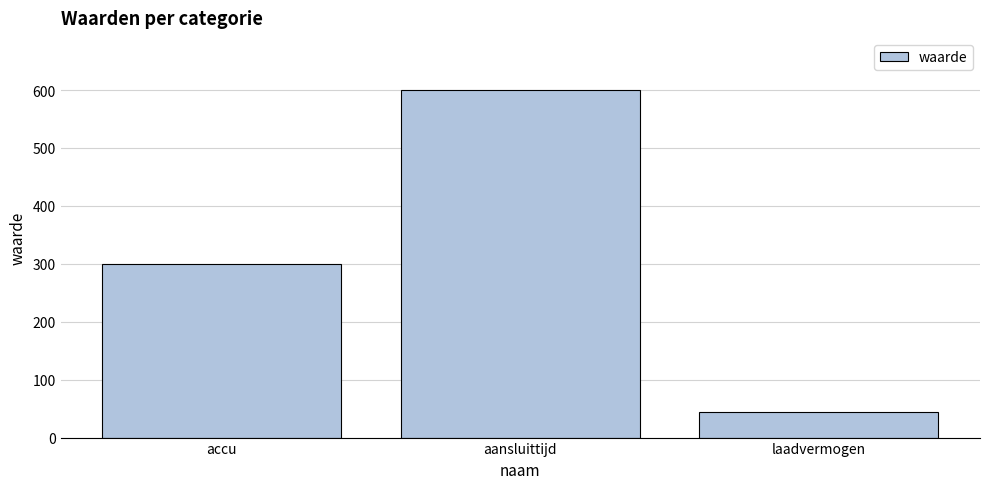

The chart shows a value of 600 at aansluittijd. True or false?

True